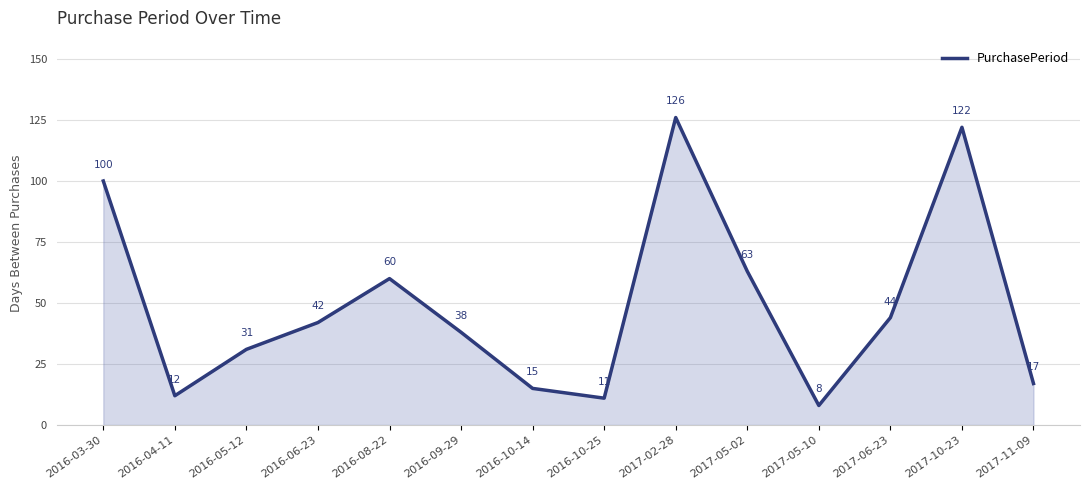

Reading left to right, what are all the values shown in this chart?

2016-03-30=100	2016-04-11=12	2016-05-12=31	2016-06-23=42	2016-08-22=60	2016-09-29=38	2016-10-14=15	2016-10-25=11	2017-02-28=126	2017-05-02=63	2017-05-10=8	2017-06-23=44	2017-10-23=122	2017-11-09=17